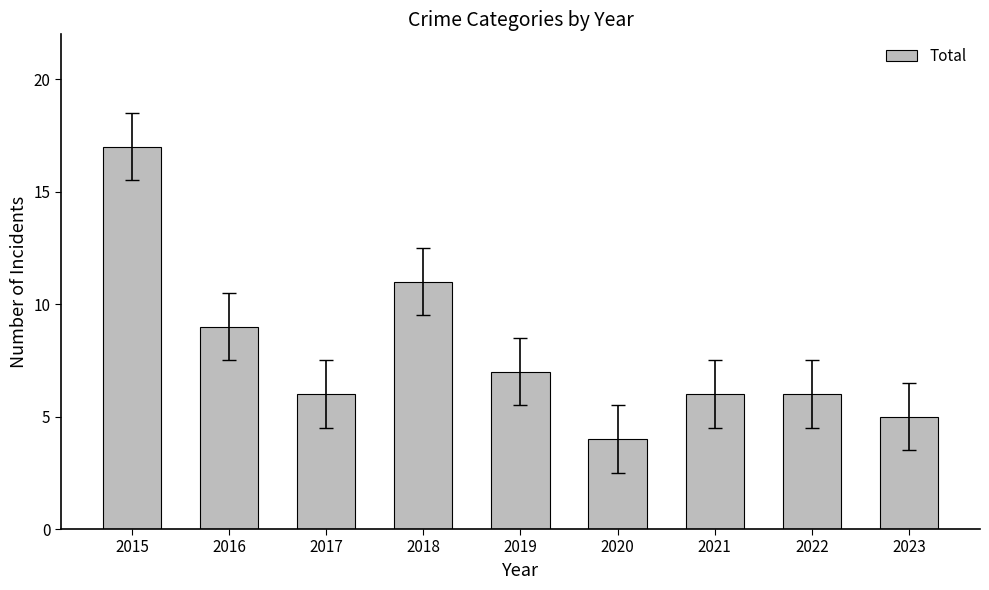

Which category has the lowest value across all series?

2020